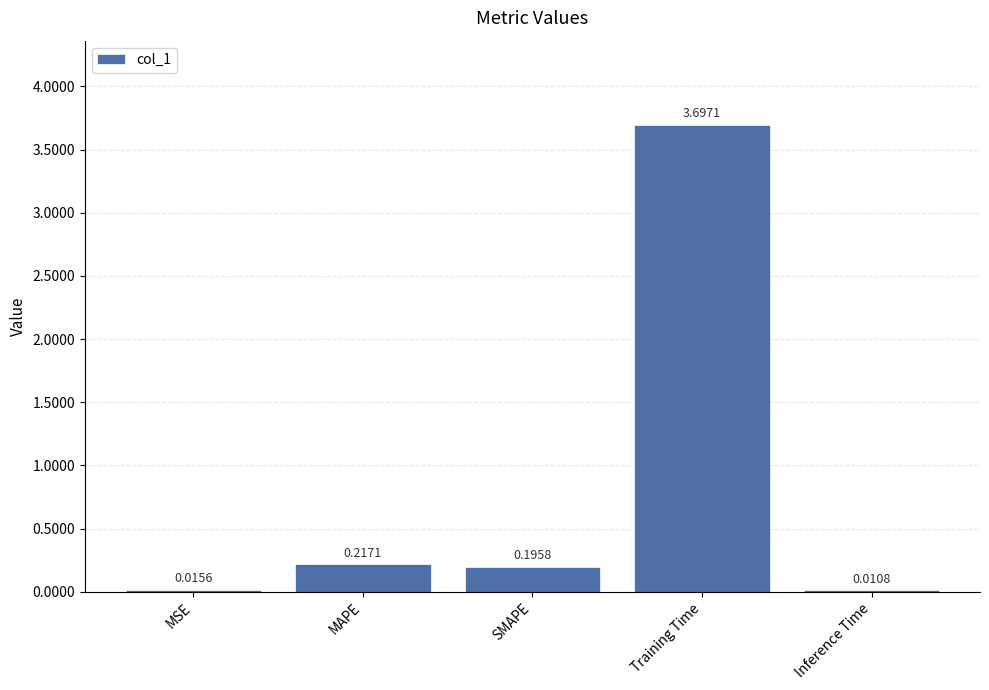

What is the sum of all values?

4.1